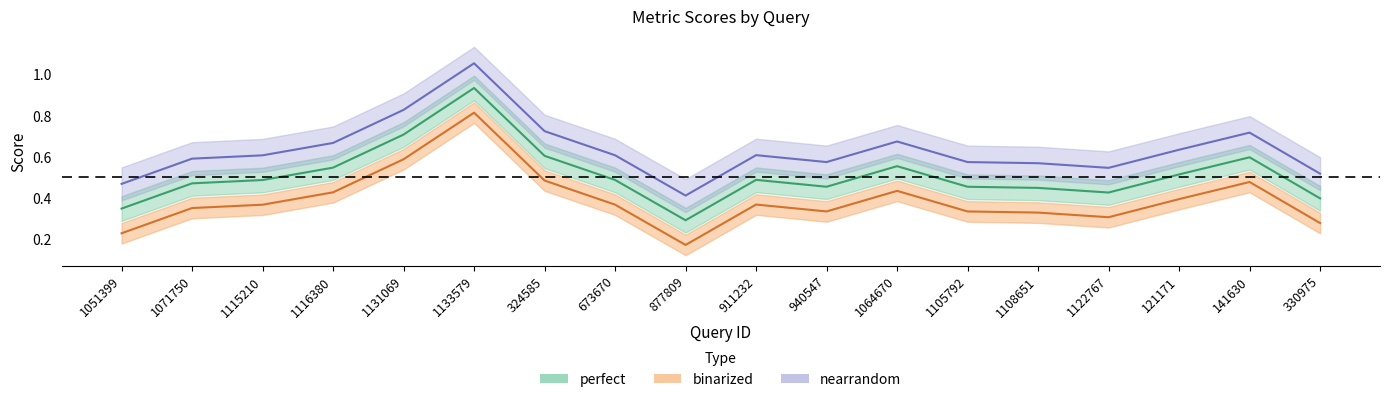

Is the value of perfect at 1131069 greater than the value of nearrandom at 877809?

Yes